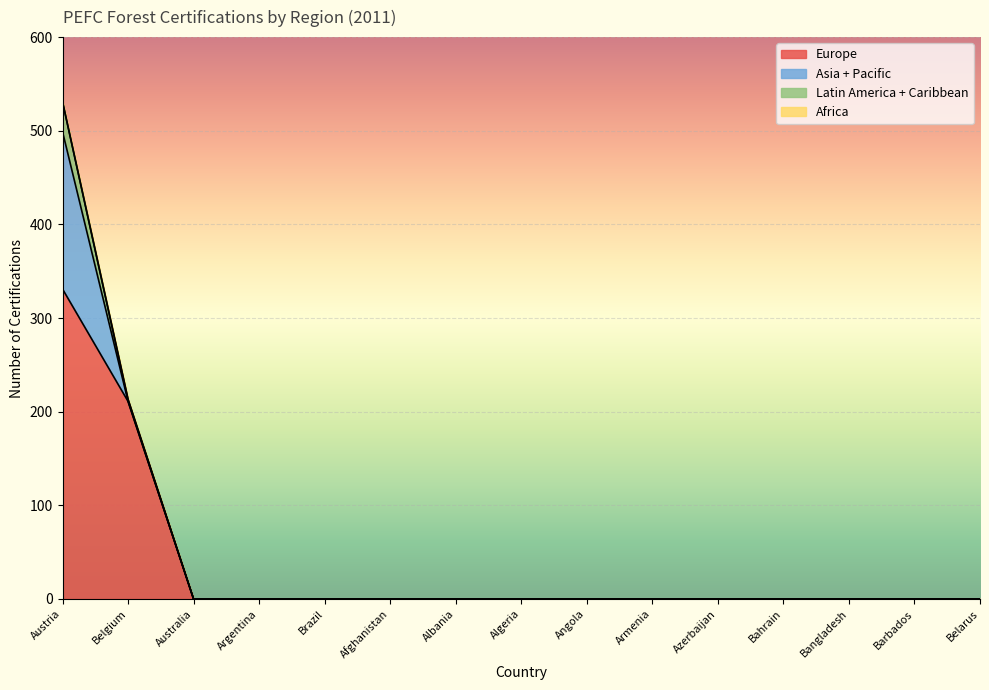

Which series changed the most between Belgium and Barbados?

Europe